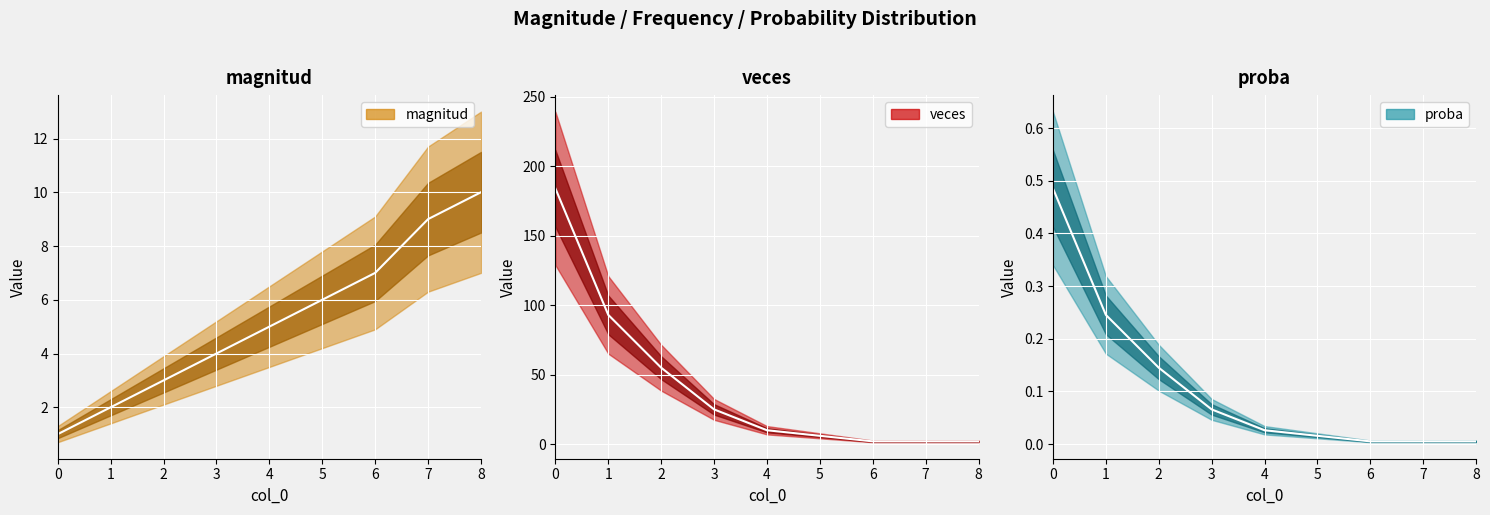

Which series has the largest total across all categories?

veces